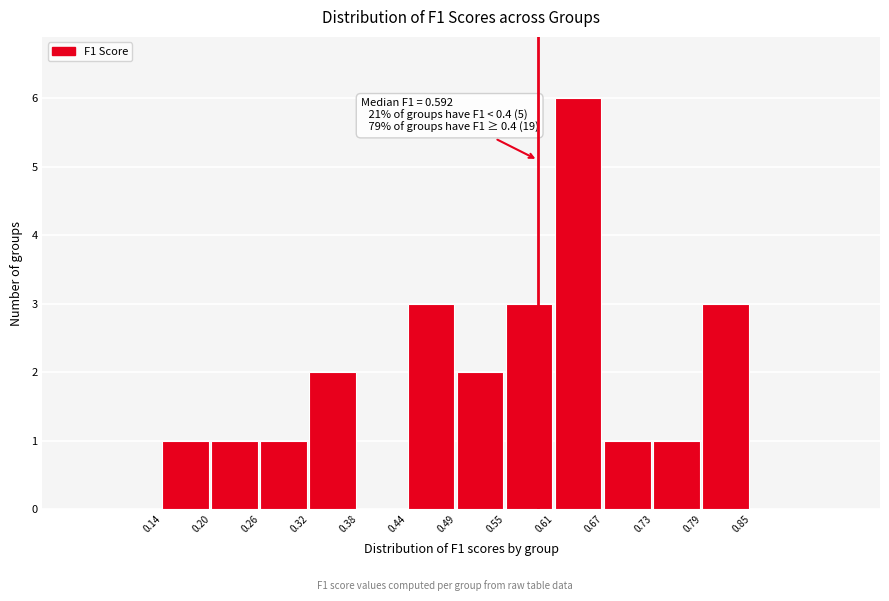

Over which range of the x-axis is the bar tallest?

0.61 to 0.67